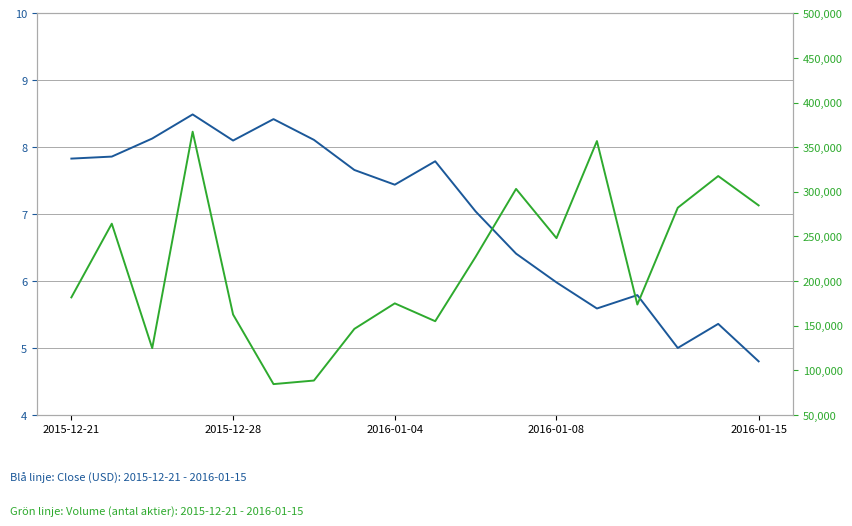

What position from the right is 9?

9